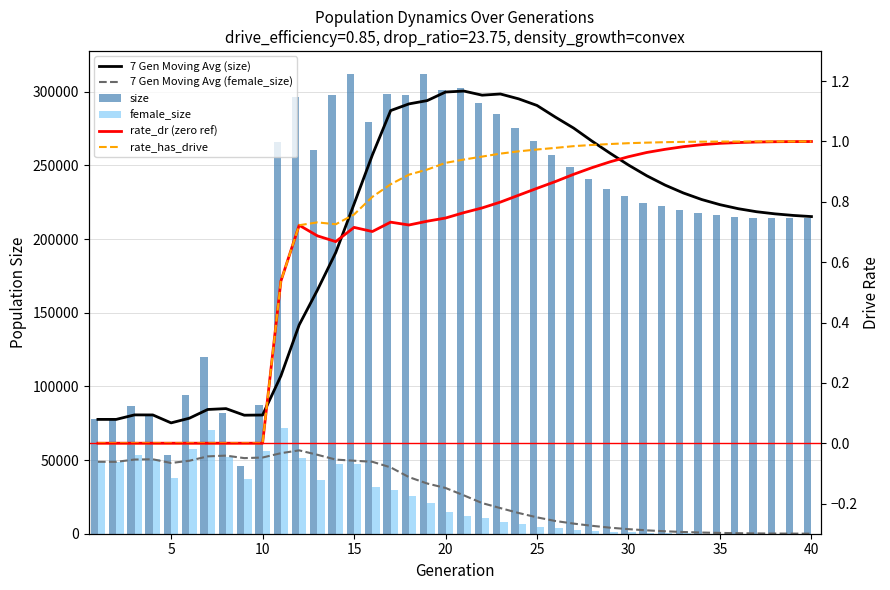

How many positive values does the female_size series have?

39